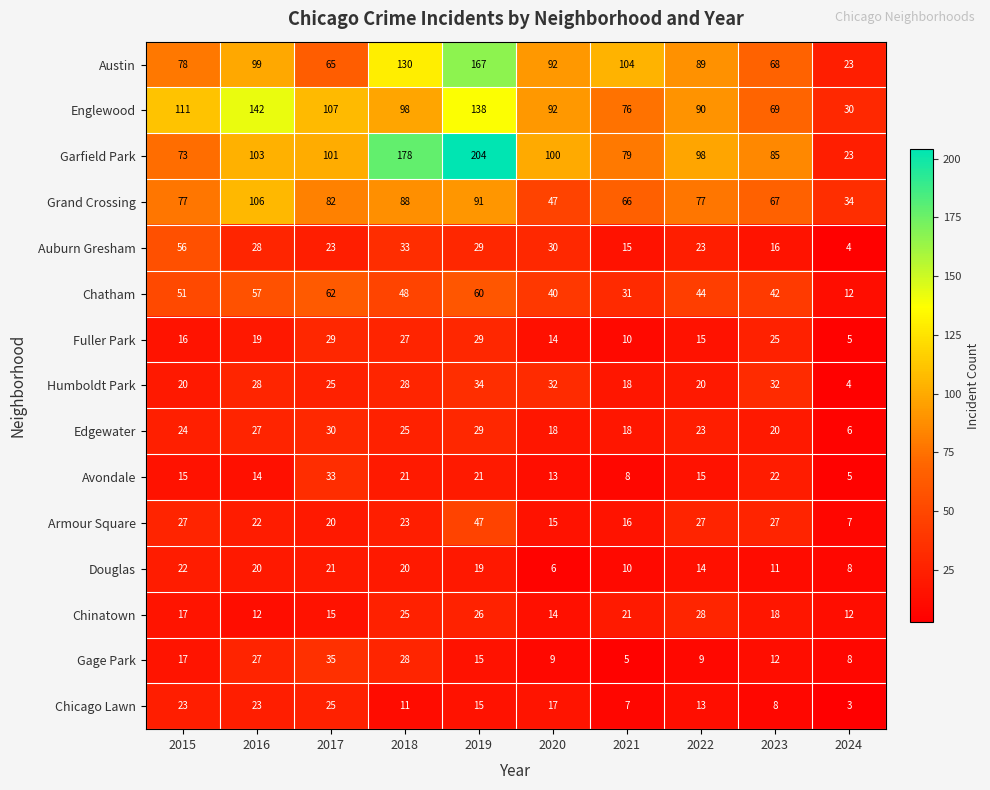

Read the Armour Square value at 2022.

27